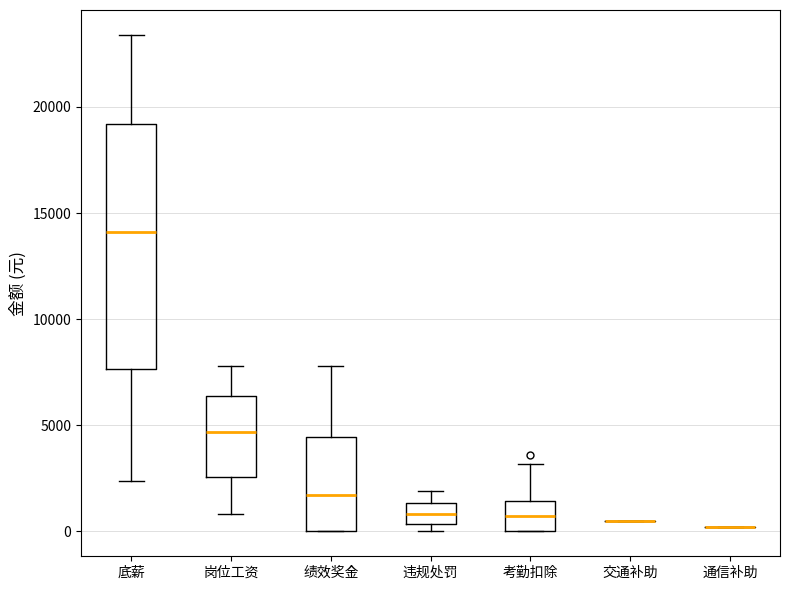

Reading left to right, transcribe this box plot: for each box, give where its median line is, the range the box spans, and where its two whiskers end, as read against the y-axis. The values are not printed on the chart, so give them approximately, as read against the axis.

底薪: median 14000, box 7500 to 19000, whiskers 2500 to 23500
岗位工资: median 4500, box 2500 to 6500, whiskers 1000 to 8000
绩效奖金: median 1500, box 0 to 4500, whiskers 0 to 8000
违规处罚: median 1000, box 500 to 1500, whiskers 0 to 2000
考勤扣除: median 500, box 0 to 1500, whiskers 0 to 3000
交通补助: box collapsed to a line at 500, whiskers 500 to 500
通信补助: box collapsed to a line at 0, whiskers 0 to 0